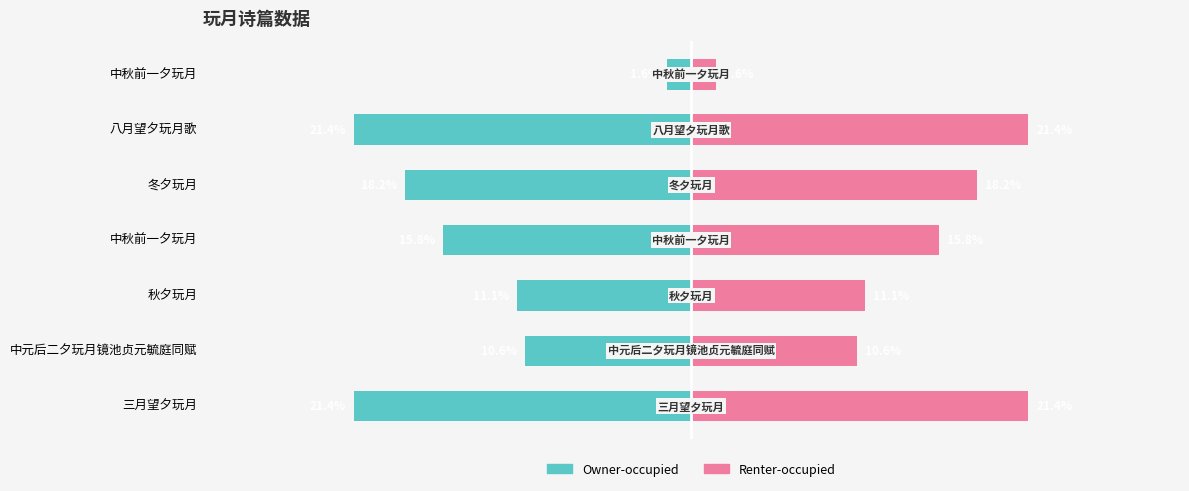

How many bars are there in each group?

2